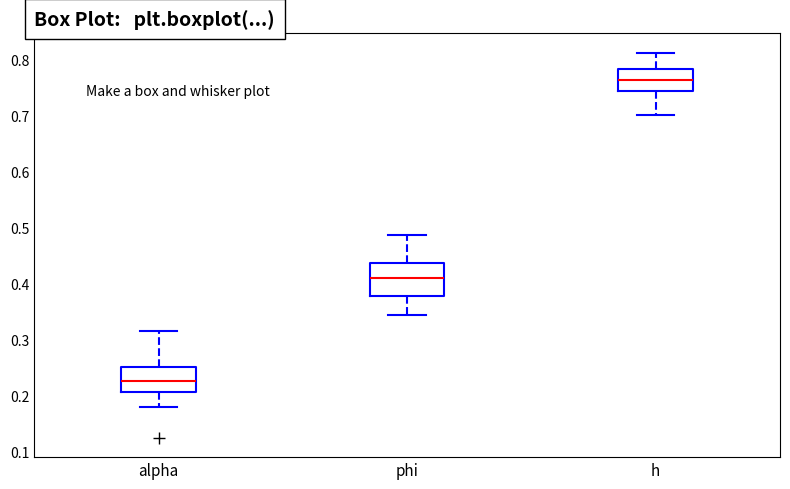

Reading left to right, transcribe this box plot: for each box, give where its median line is, the range the box spans, and where its two whiskers end, as read against the y-axis. The values are not printed on the chart, so give them approximately, as read against the axis.

alpha: median 0.23, box 0.21 to 0.25, whiskers 0.18 to 0.31
phi: median 0.41, box 0.38 to 0.44, whiskers 0.34 to 0.49
h: median 0.76, box 0.74 to 0.78, whiskers 0.70 to 0.81